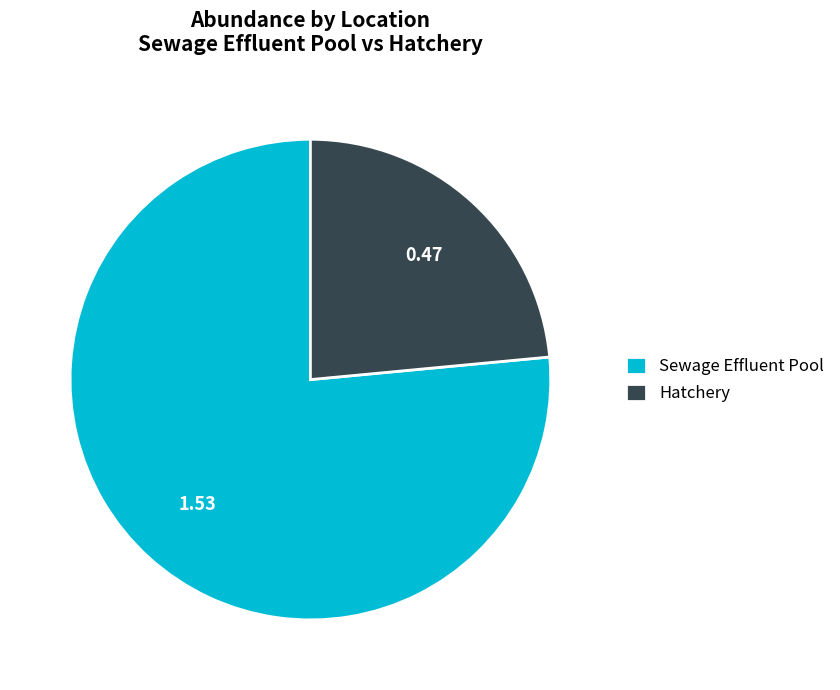

Between Hatchery and Sewage Effluent Pool, which is larger?

Sewage Effluent Pool